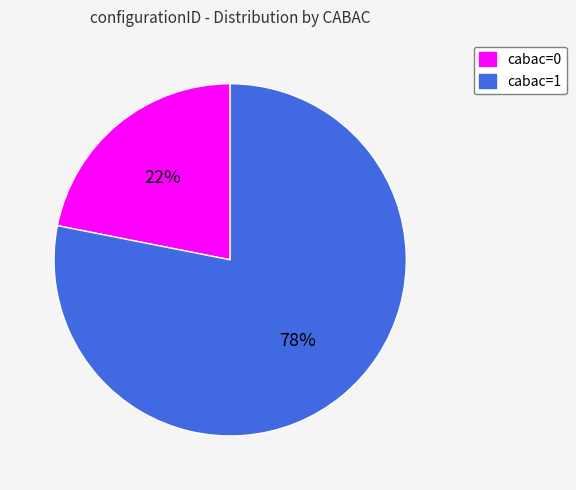

What percentage is the cabac=1 slice, to the nearest percent?

78%